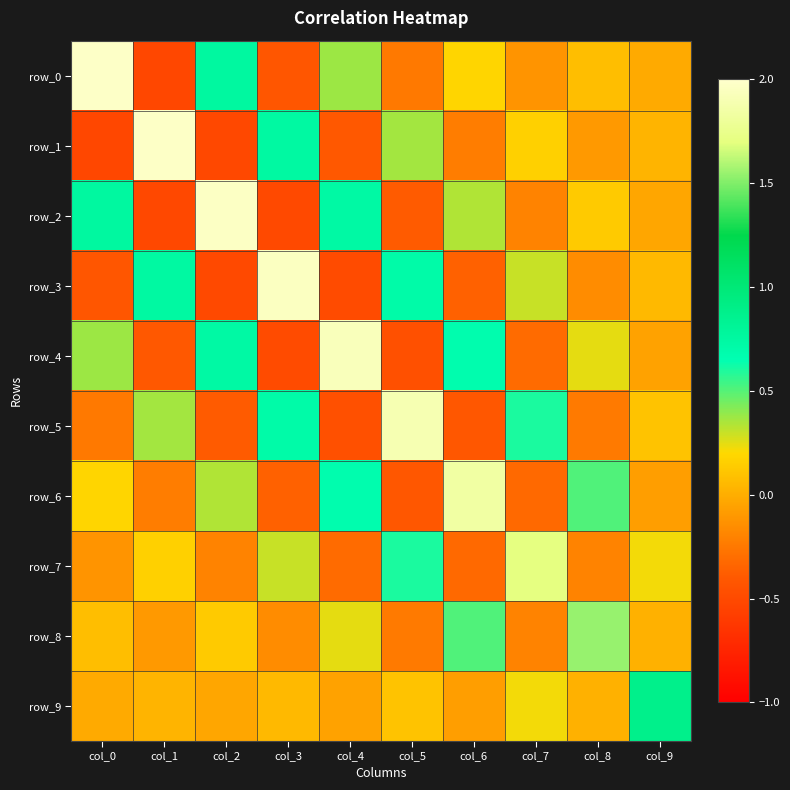

What is the minimum value for row_7?

-0.3